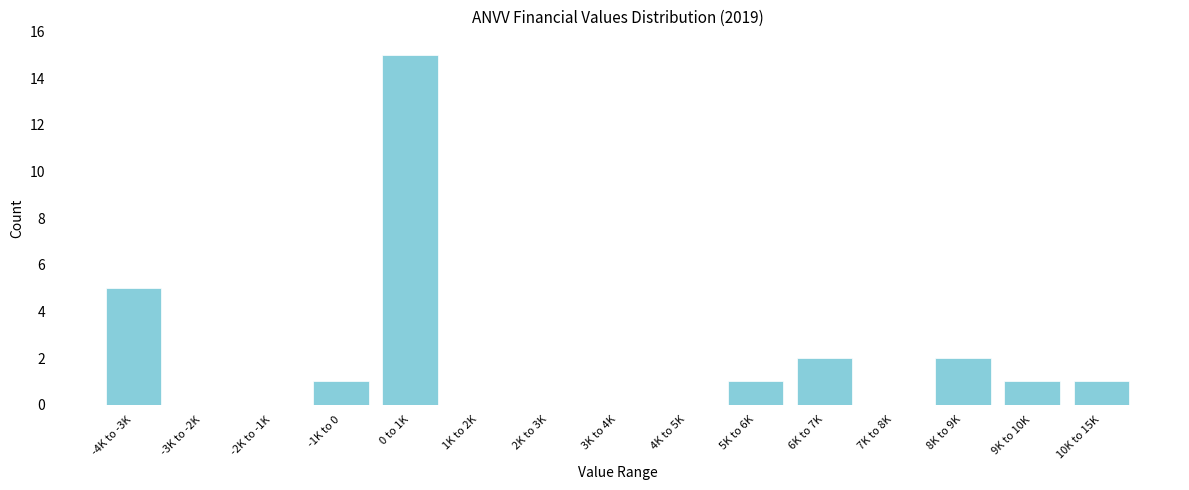

Reading left to right, extract all data points from this chart.

-4K to -3K=5	-3K to -2K=0	-2K to -1K=0	-1K to 0=1	0 to 1K=15	1K to 2K=0	2K to 3K=0	3K to 4K=0	4K to 5K=0	5K to 6K=1	6K to 7K=2	7K to 8K=0	8K to 9K=2	9K to 10K=1	10K to 15K=1